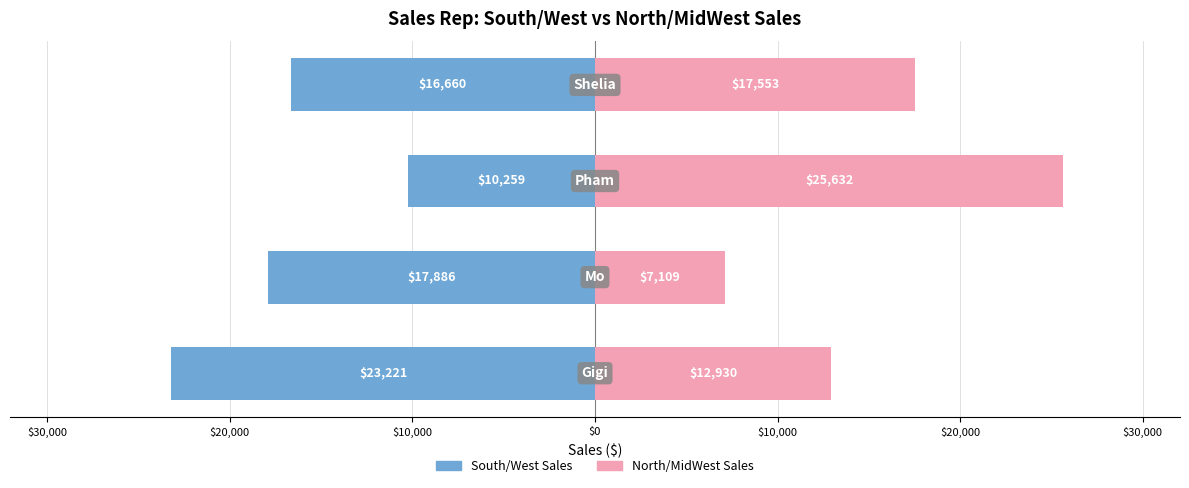

Which series has the largest range (max minus min)?

North/MidWest Sales